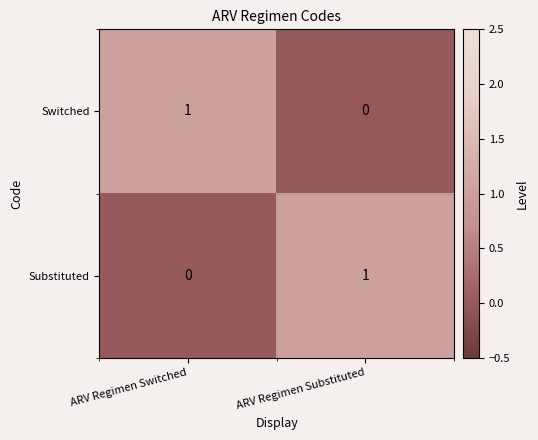

List the labels in order of Substituted value, largest first.

ARV Regimen Substituted, ARV Regimen Switched